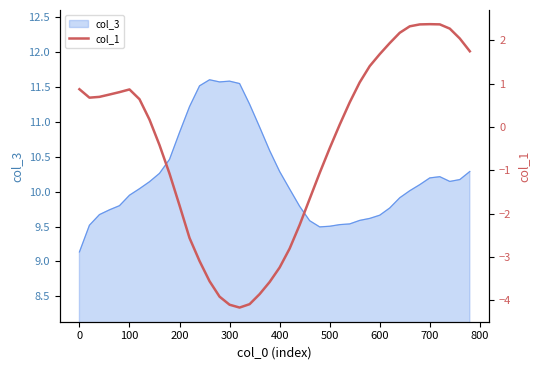

How many interior local valleys (lower than both neighbors) does the data have?

2